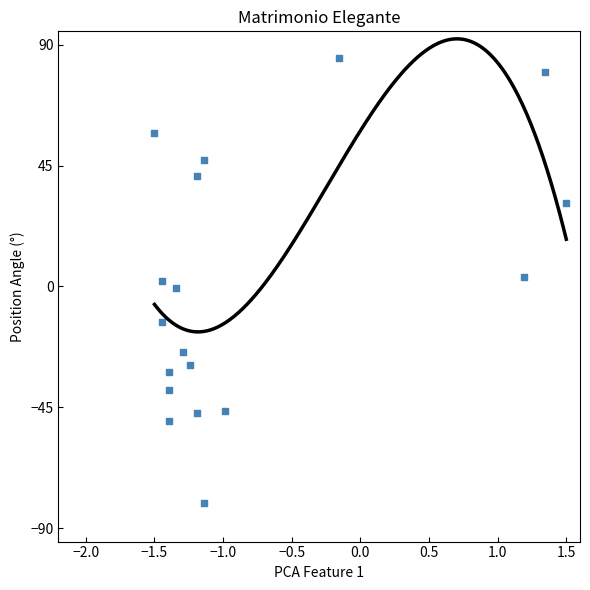

What is the range of Y values (max minus min)?

165.7